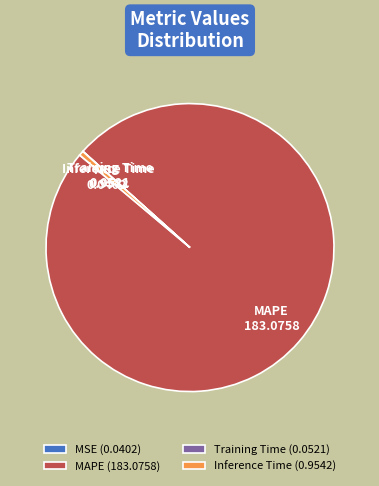

Which category has the biggest portion of the pie?

MAPE (183.0758)